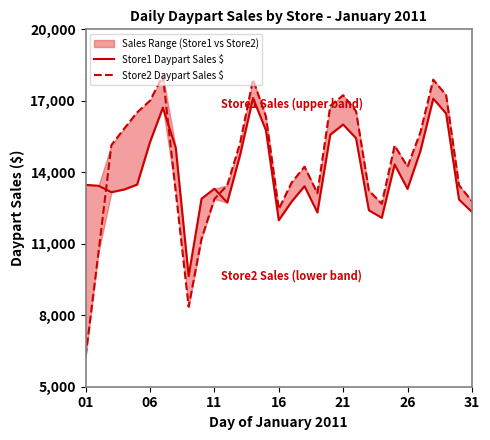

At which category does the chart reach its minimum across all series?

01